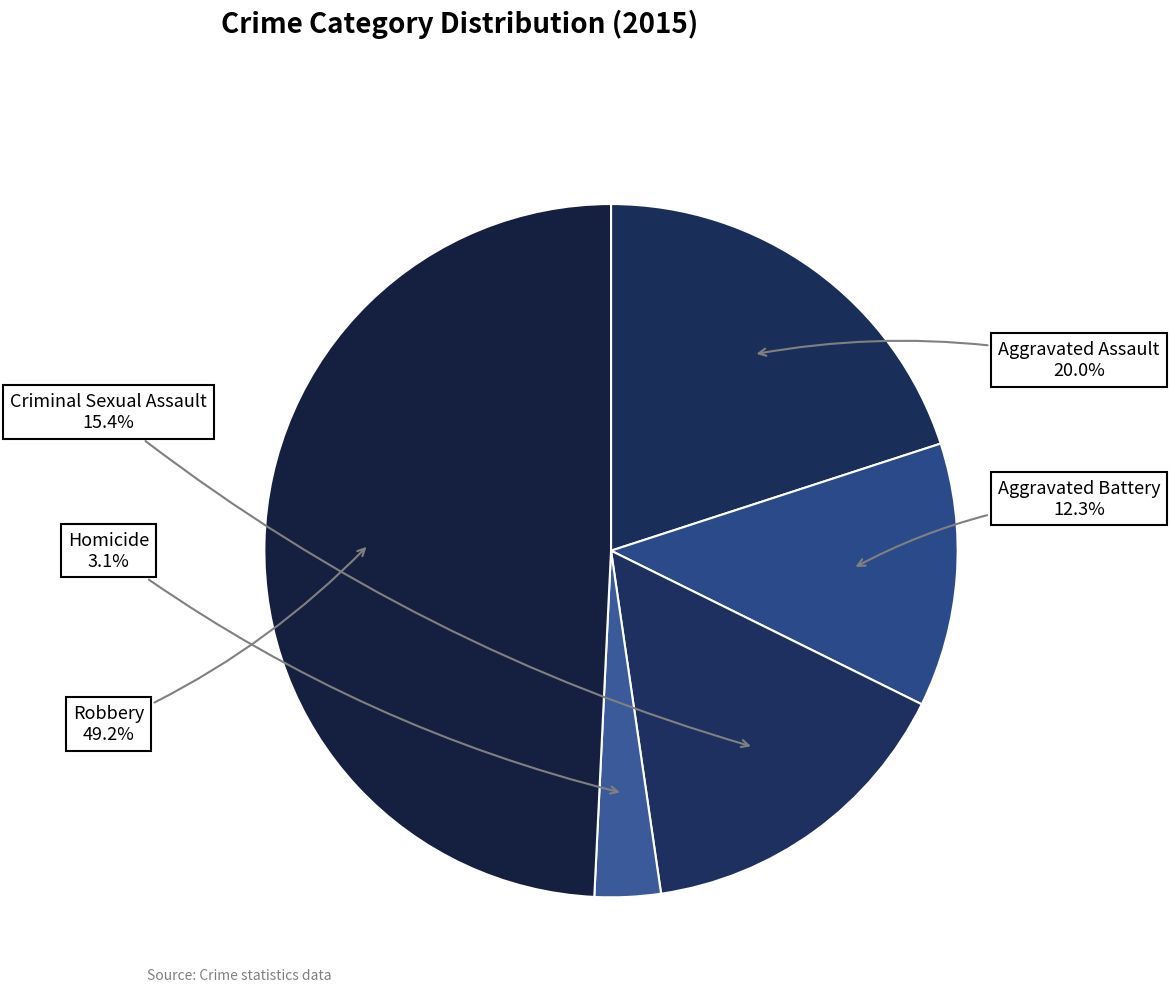

How many segments does this pie chart have?

5